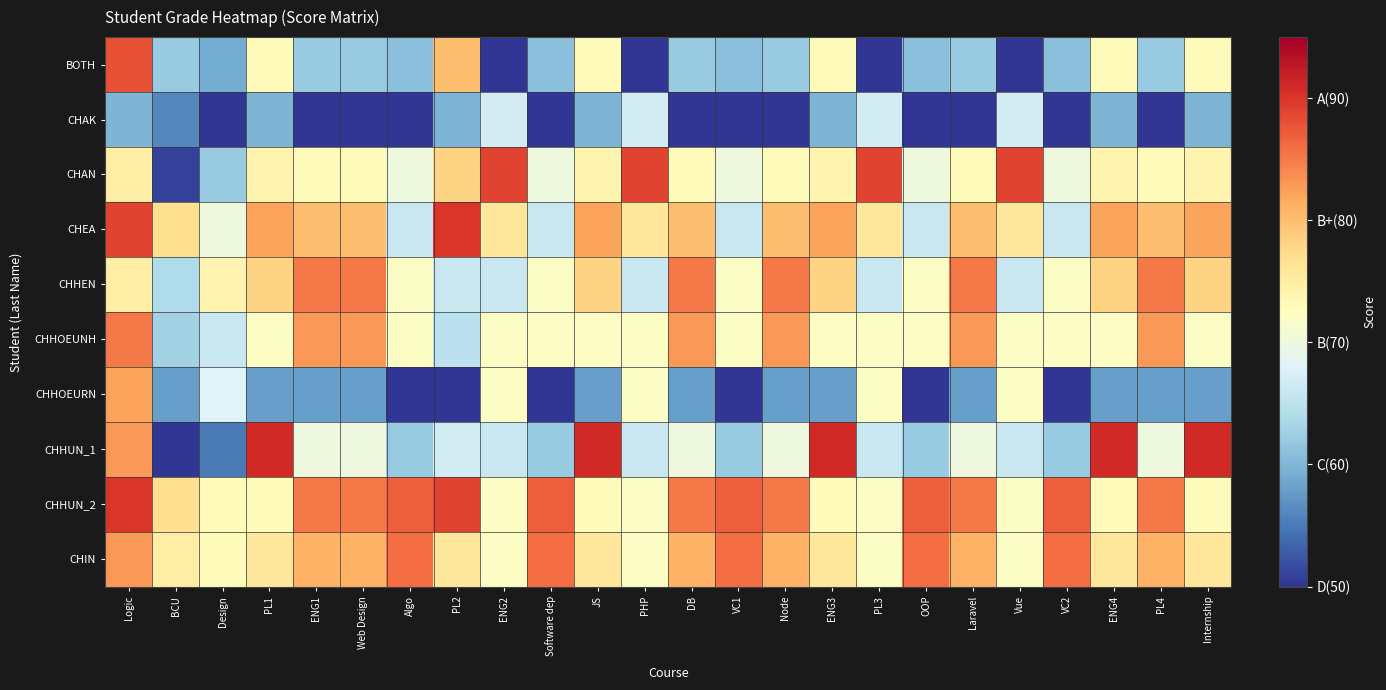

At which category is the sum across all series the highest?

Logic